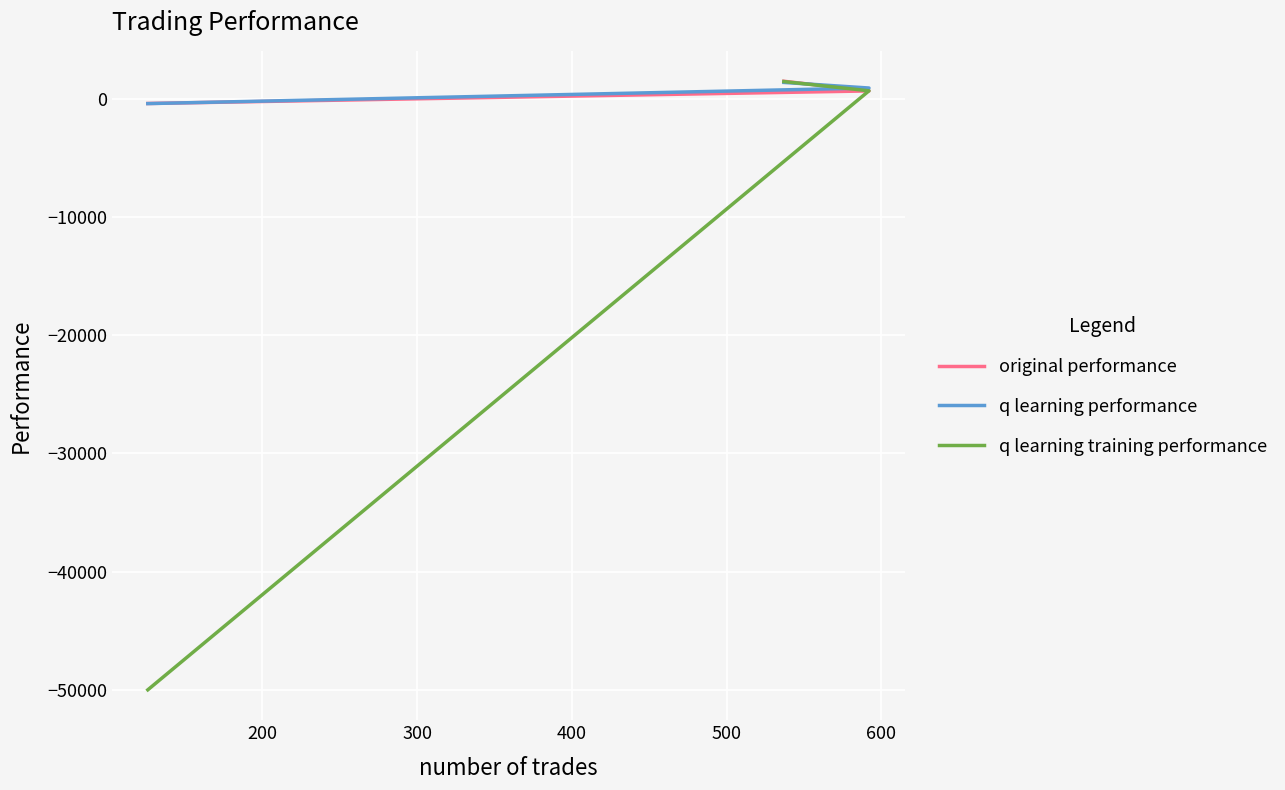

How many lines are shown in the chart?

3